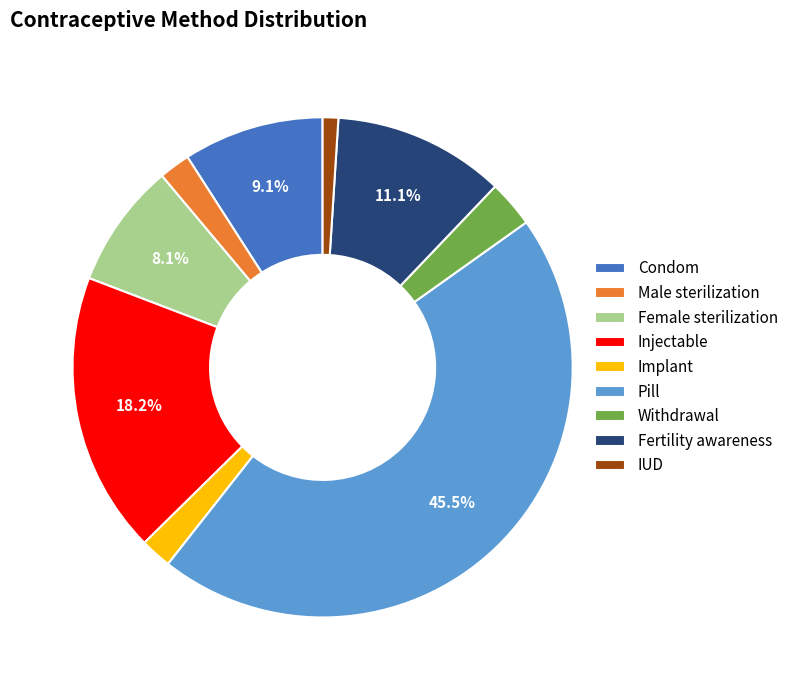

To the nearest percent, what is the difference between the largest and smallest slice percentages?

44%